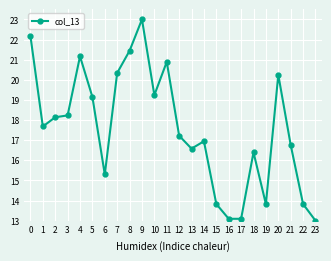

How many lines are shown in the chart?

1